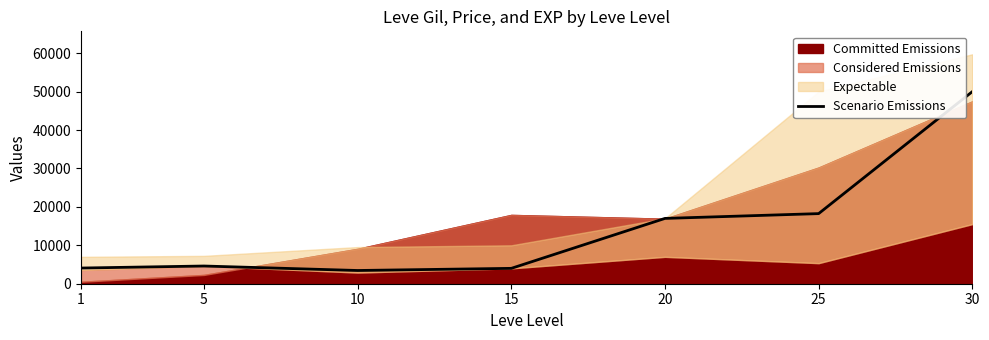

What is the average value?

14483